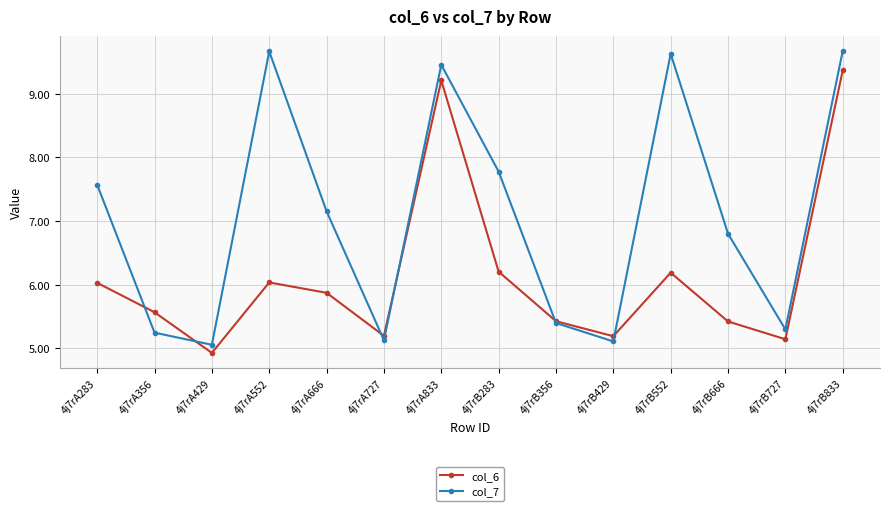

What are all the series names shown in the legend?

col_6, col_7